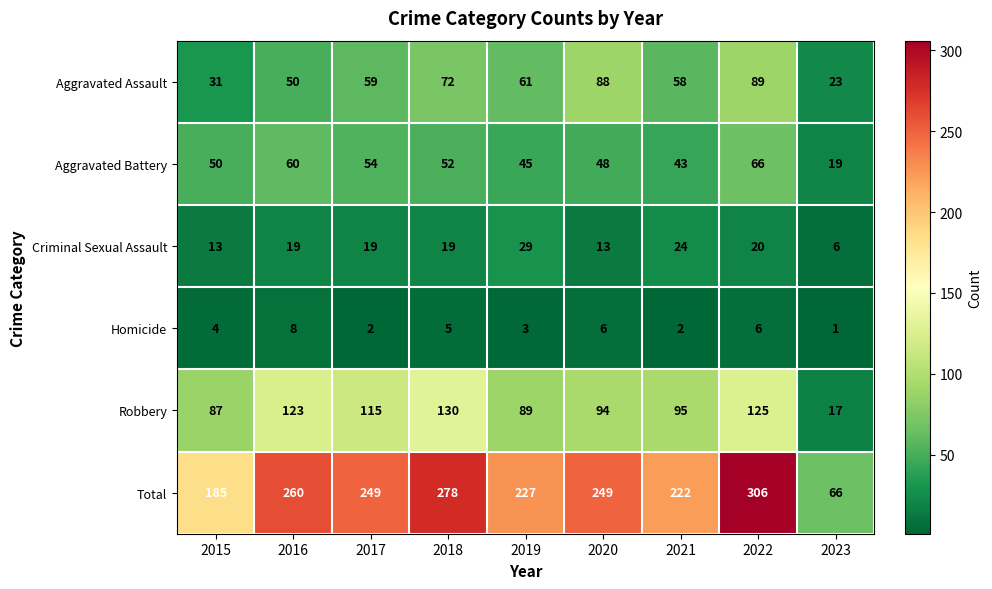

What is the total value across all series at 2021?

444